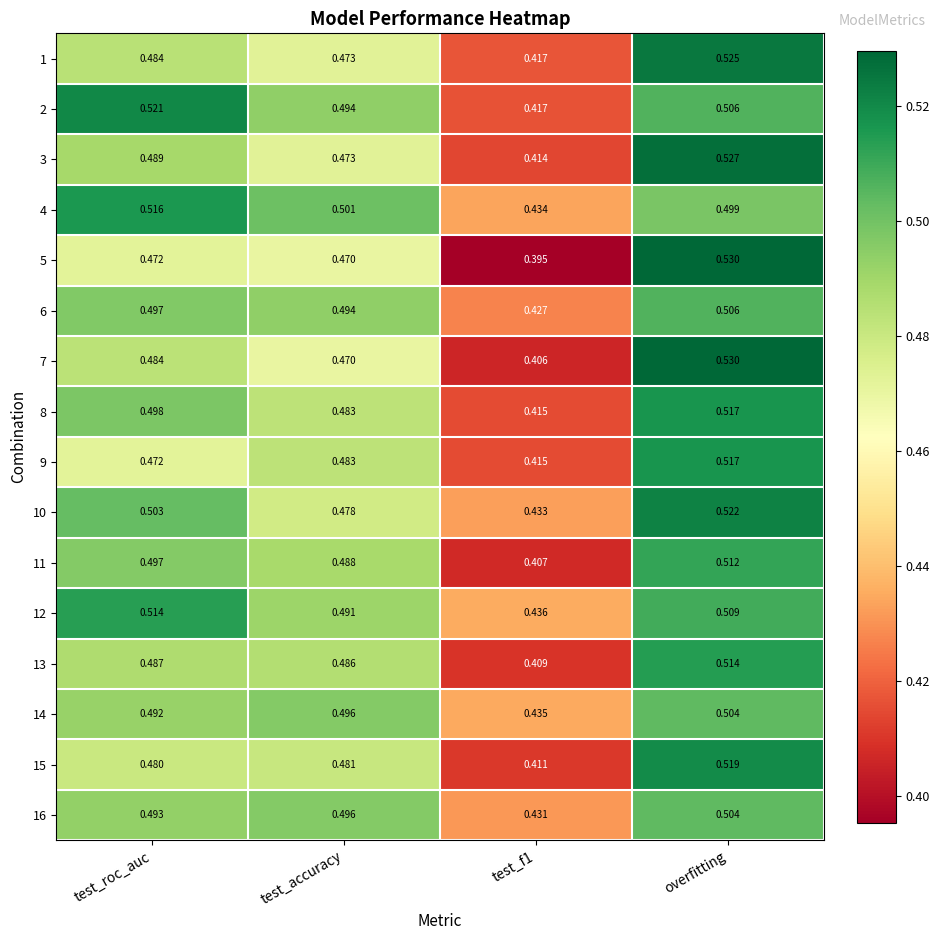

At which category is the sum across all series the highest?

overfitting